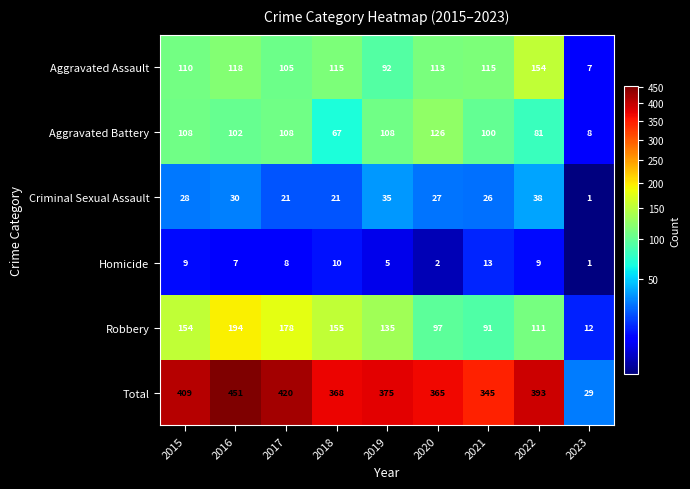

At which category is the sum across all series the highest?

2016